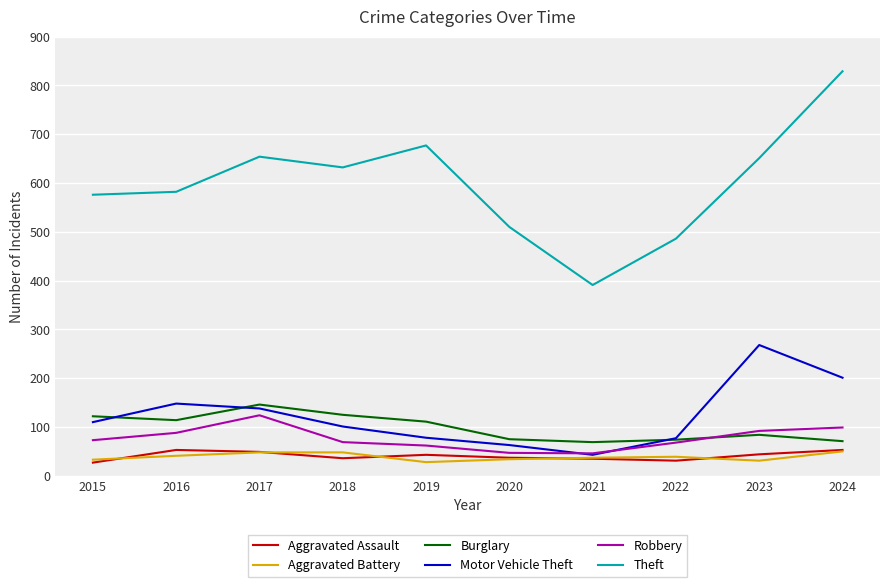

Between 2019 and 2021, which series saw the biggest shift?

Theft